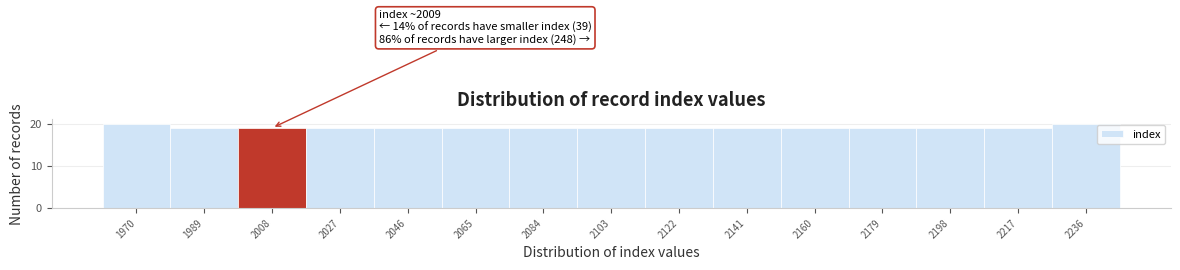

Reading right to left, extract all data points from this chart.

20	19	19	19	19	19	19	19	19	19	19	19	19	19	20